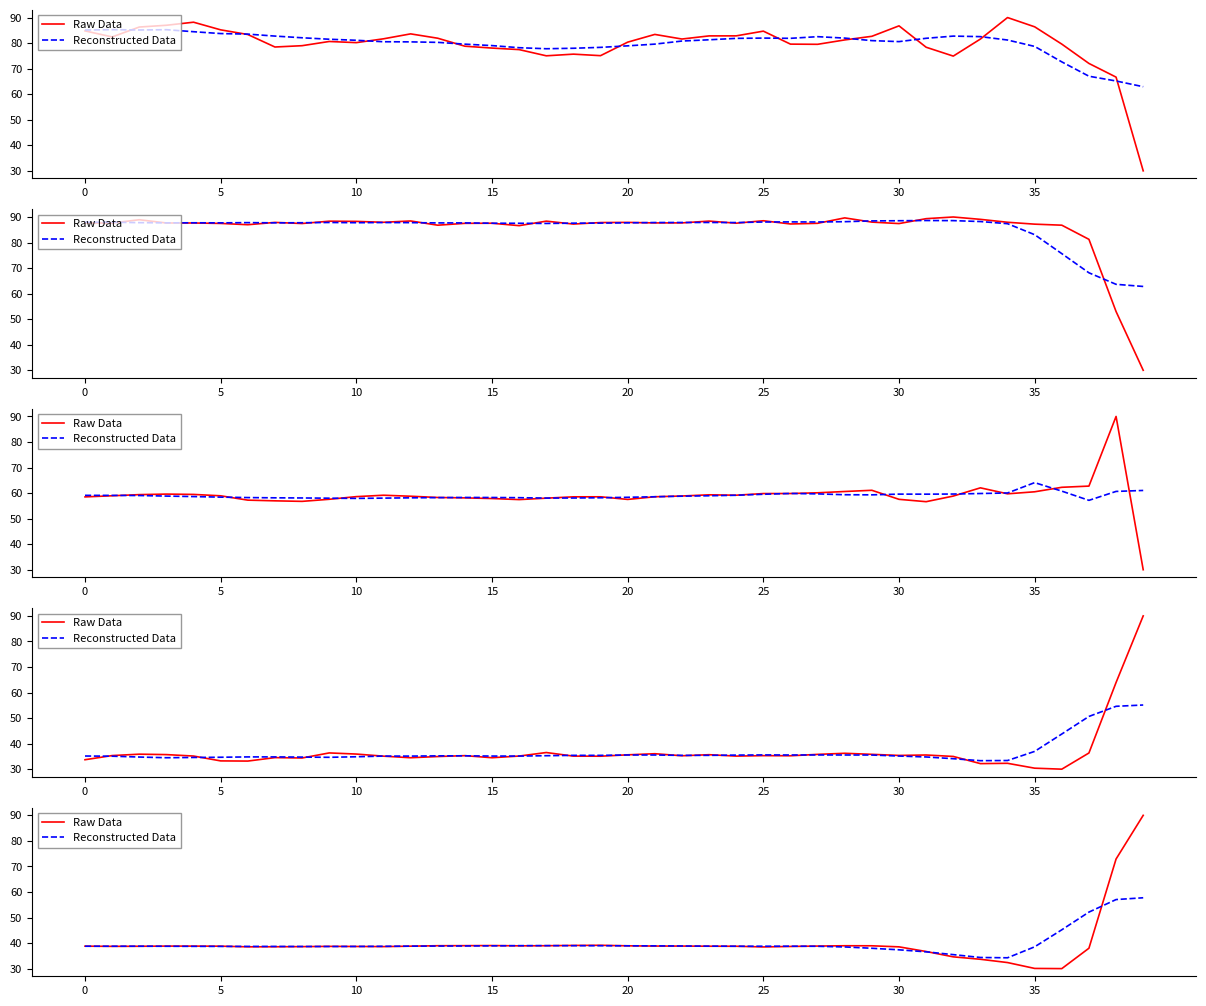

What is the minimum value shown in the chart?

30.0